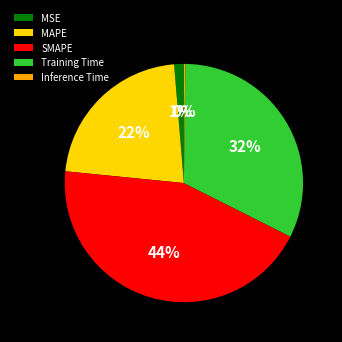

To the nearest percent, what is the average slice percentage?

20%